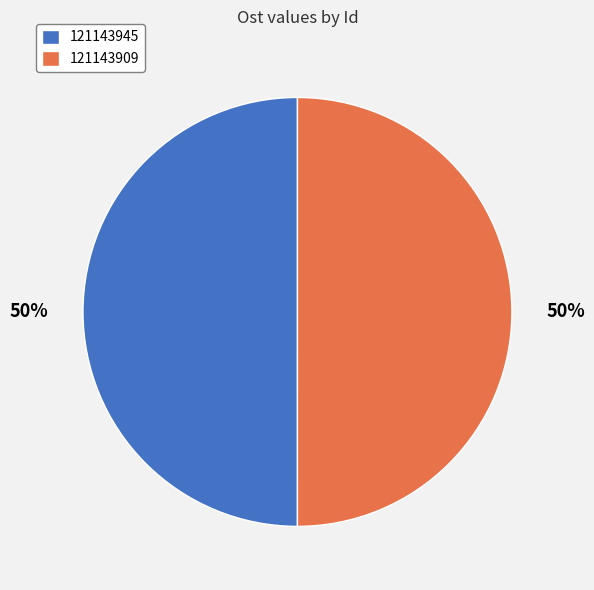

Do 121143945 and 121143909 together represent more than half of the pie?

Yes